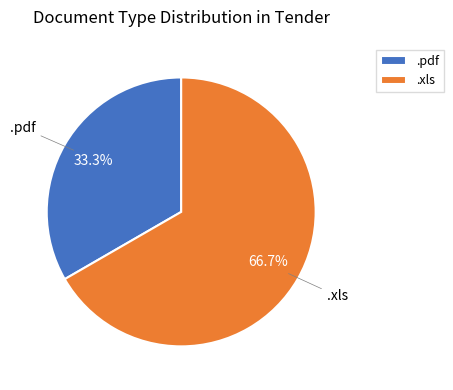

Approximately how many times larger is the value at .xls compared to .pdf?

2.0